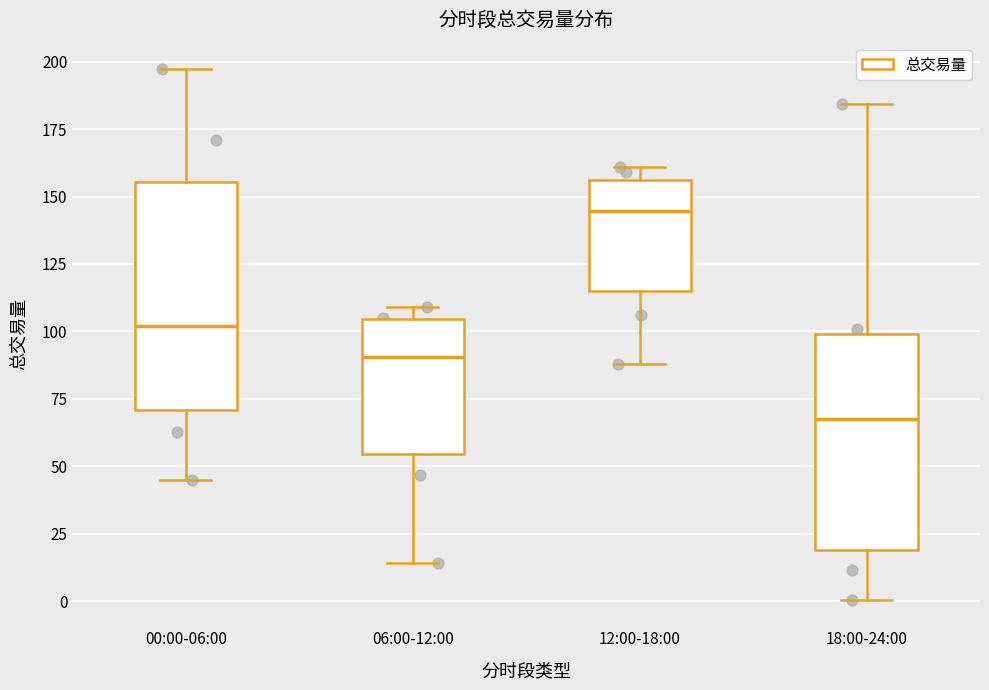

Where is the upper edge of the box for 06:00-12:00 on the y-axis? The values are not printed on the chart, so give them approximately, as read against the axis.

105